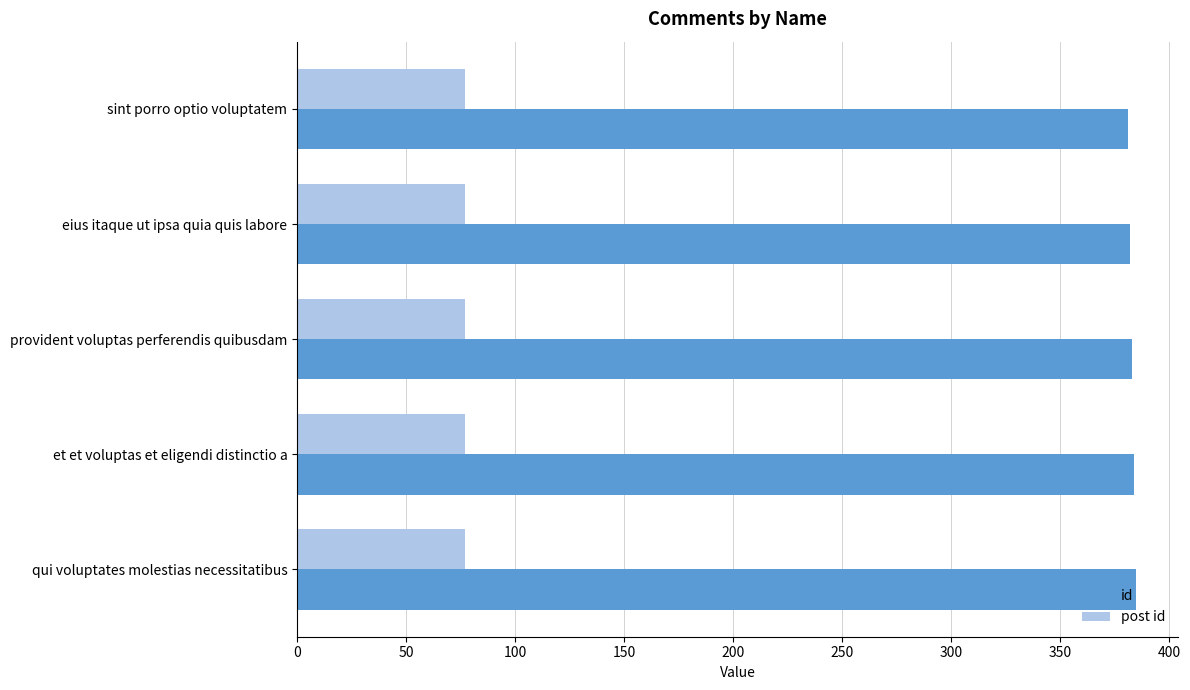

Which series has the largest total across all categories?

id